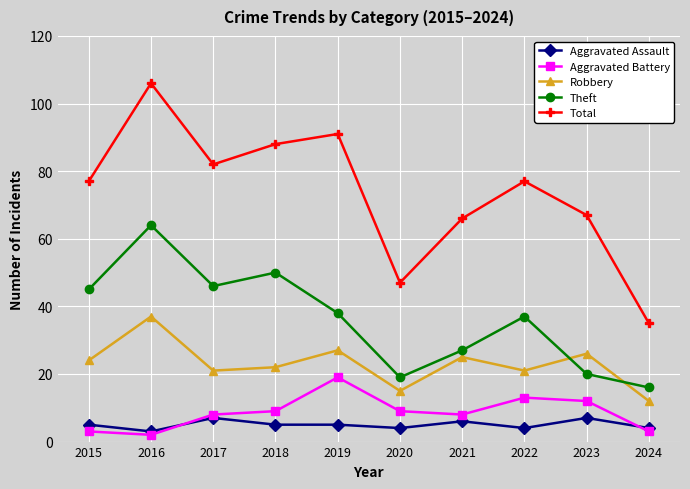

Reading right to left, transcribe all the data shown in this chart.

Aggravated Assault: 4	7	4	6	4	5	5	7	3	5
Aggravated Battery: 3	12	13	8	9	19	9	8	2	3
Robbery: 12	26	21	25	15	27	22	21	37	24
Theft: 16	20	37	27	19	38	50	46	64	45
Total: 35	67	77	66	47	91	88	82	106	77